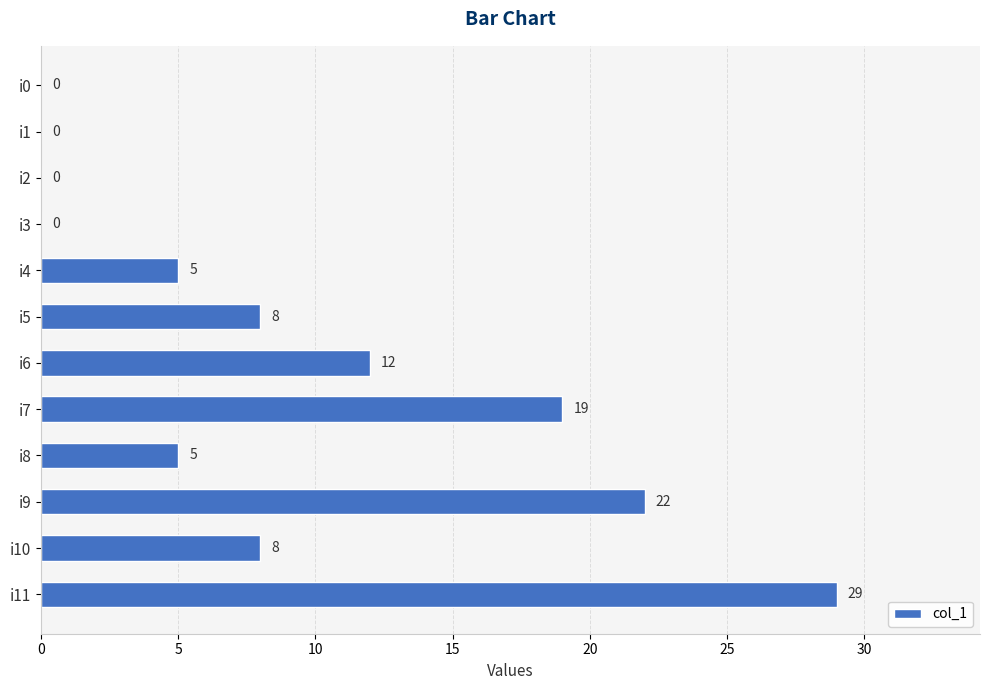

Does the chart contain stacked bars?

No